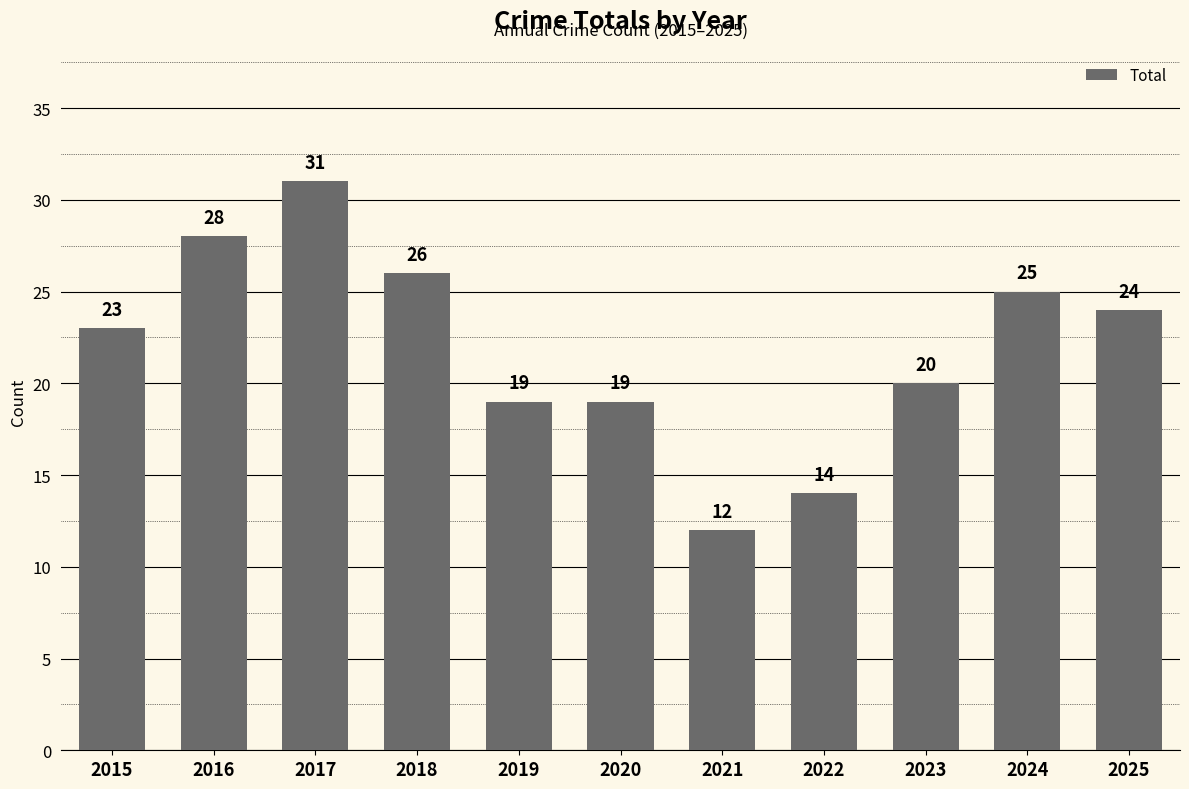

How many data points are less than 23?

5